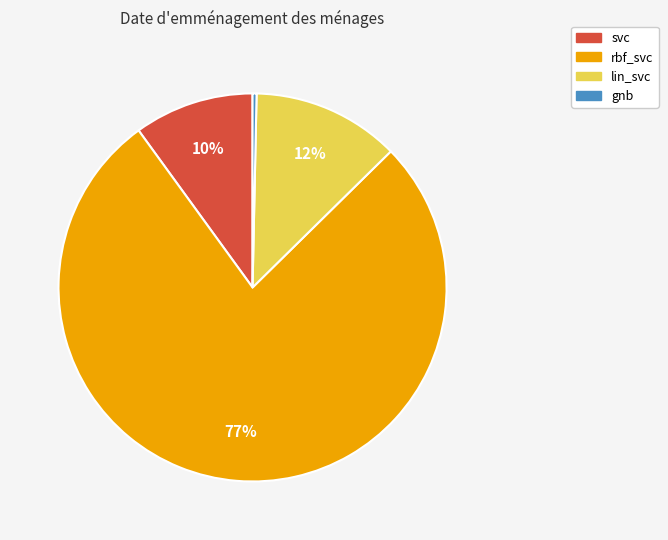

Is it true that gnb is 0% of the pie?

True